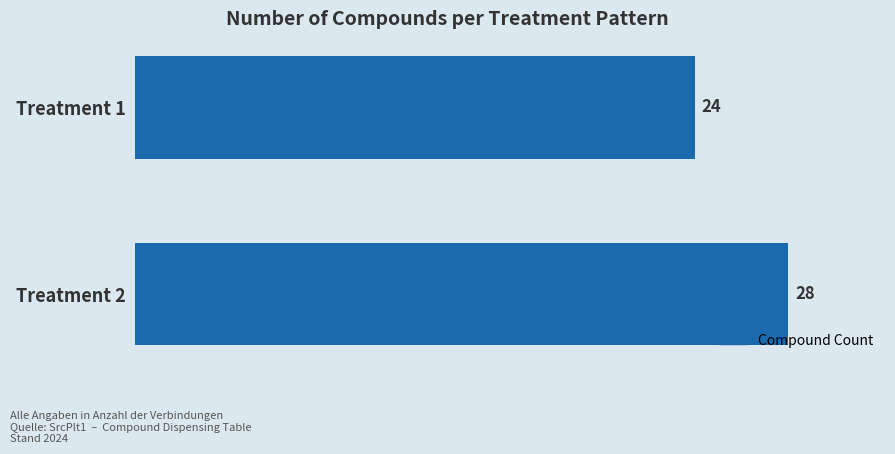

Does the chart contain stacked bars?

No